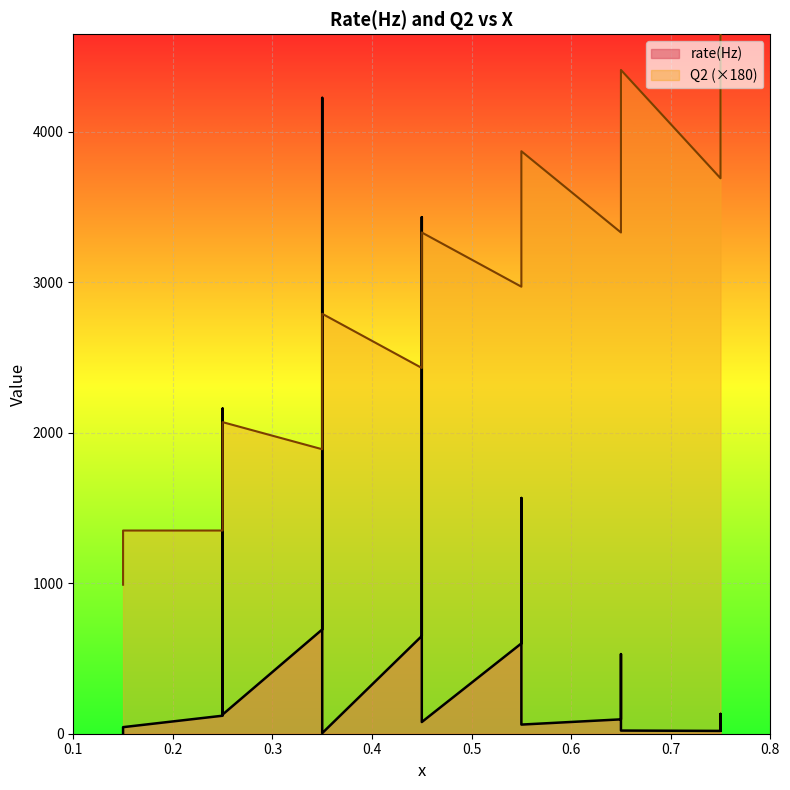

Rank the series by their maximum value, from highest to lowest.

Q2, rate(Hz)